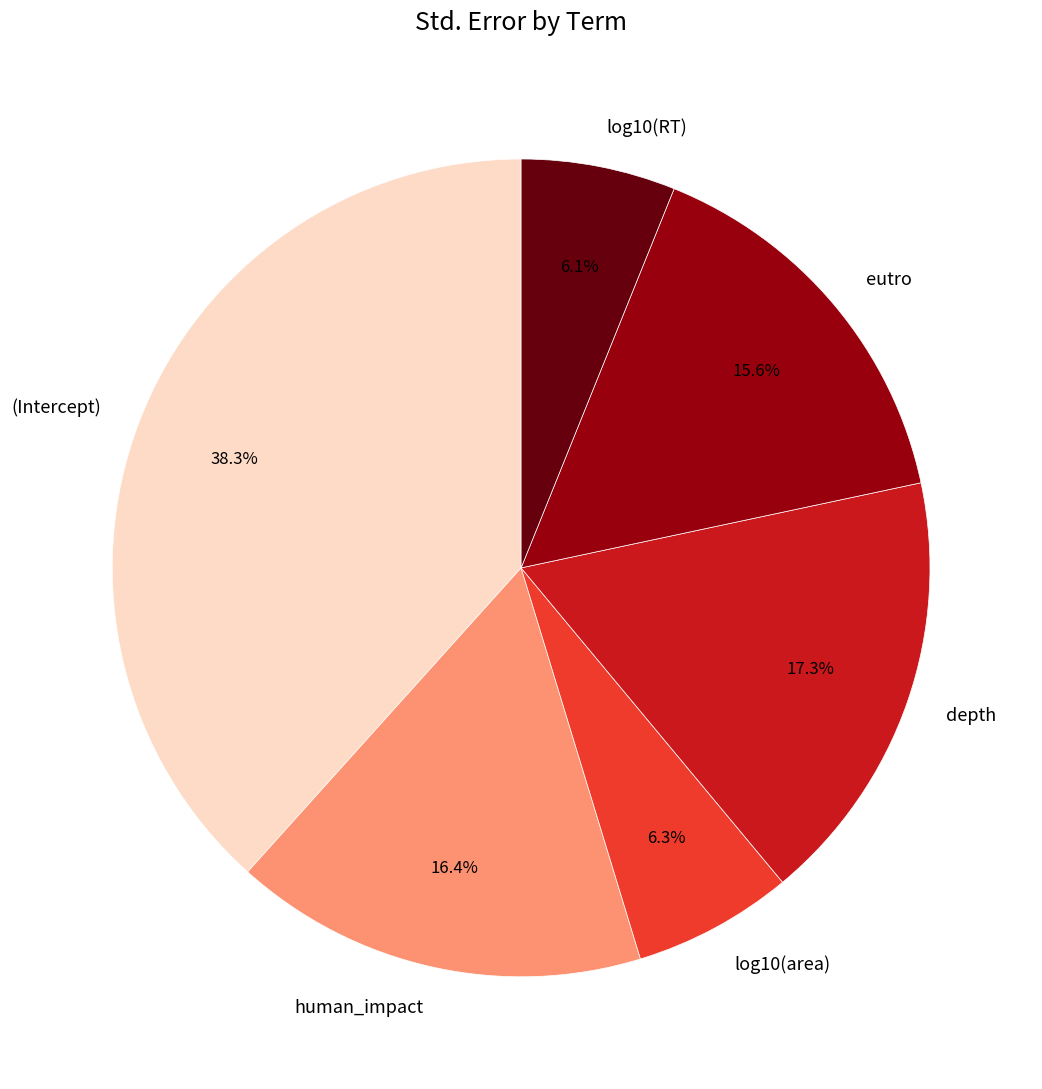

Combined, do human_impact and (Intercept) account for over 50%?

Yes